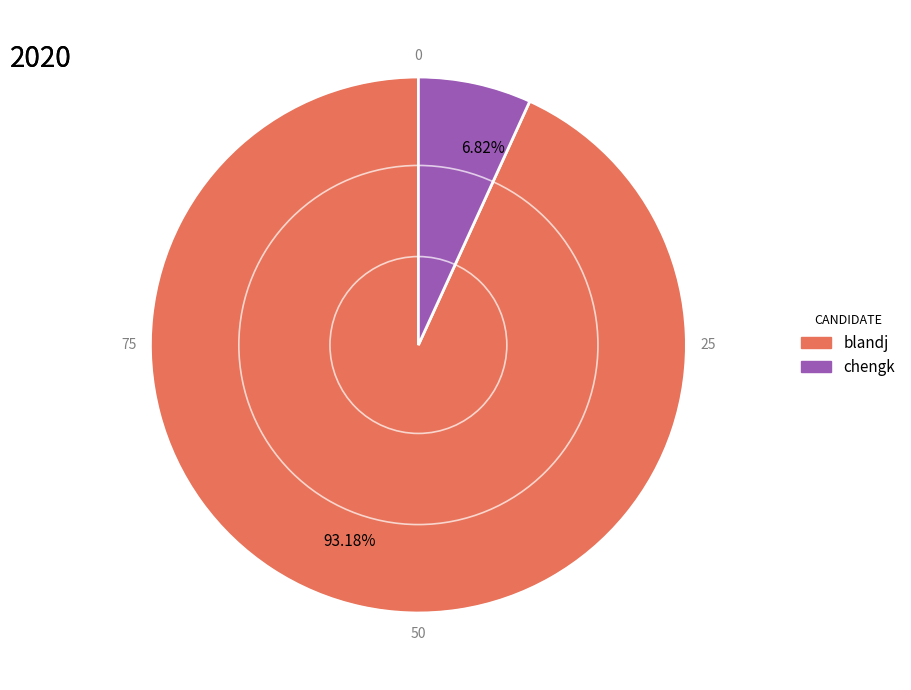

What is the smallest slice in the pie chart?

chengk